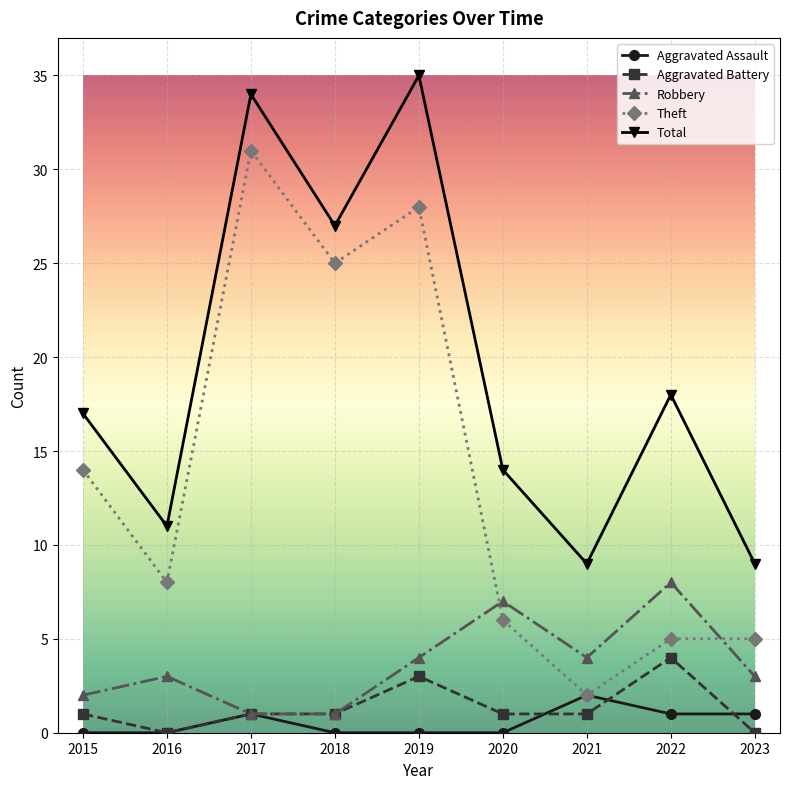

At which category is the sum across all series the highest?

2019